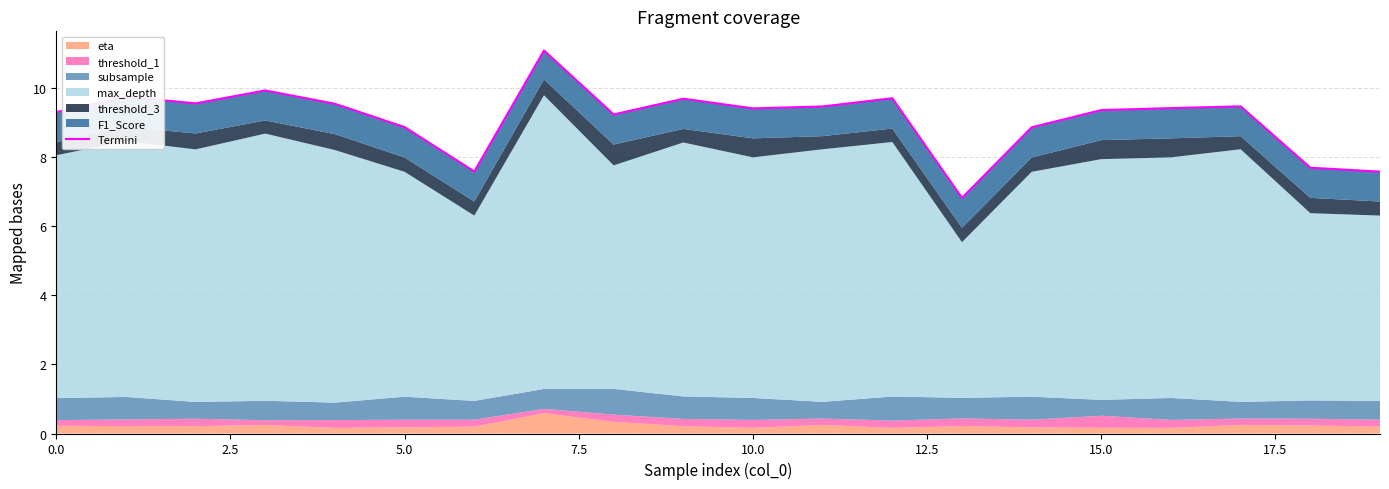

Is it true that the value at 0.0 is 9.3?

True